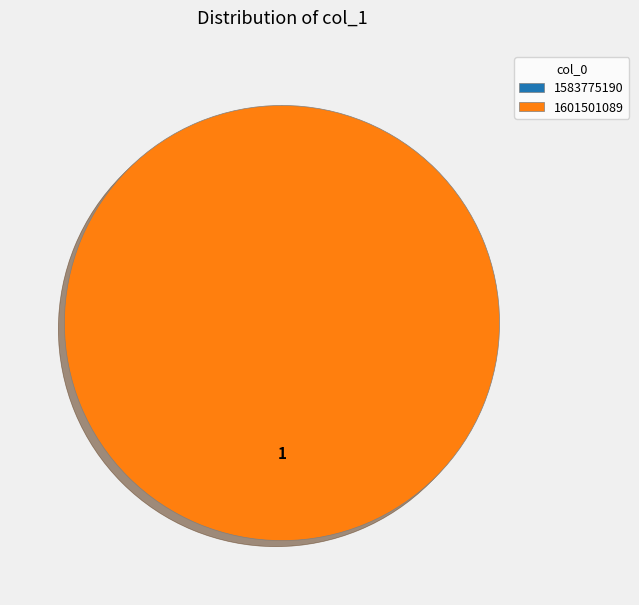

True or false: 1583775190 accounts for 0% of the total.

True